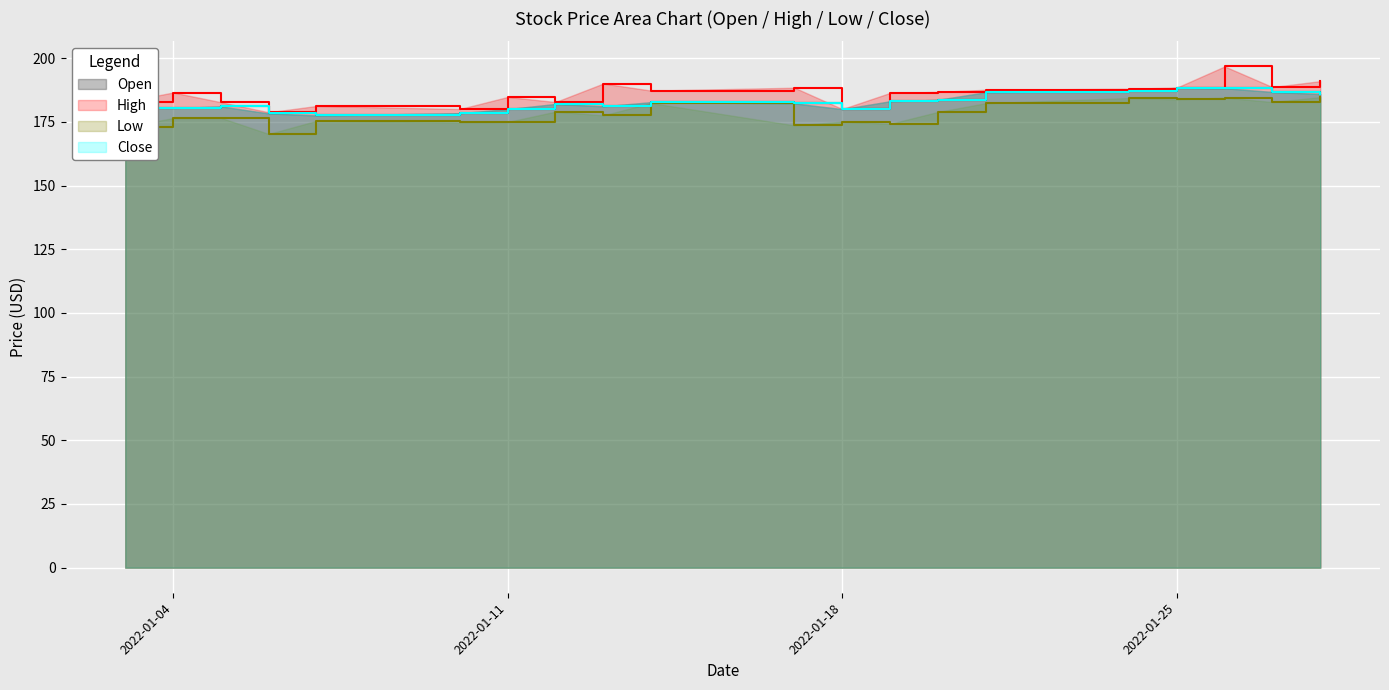

Which series has the largest total across all categories?

High